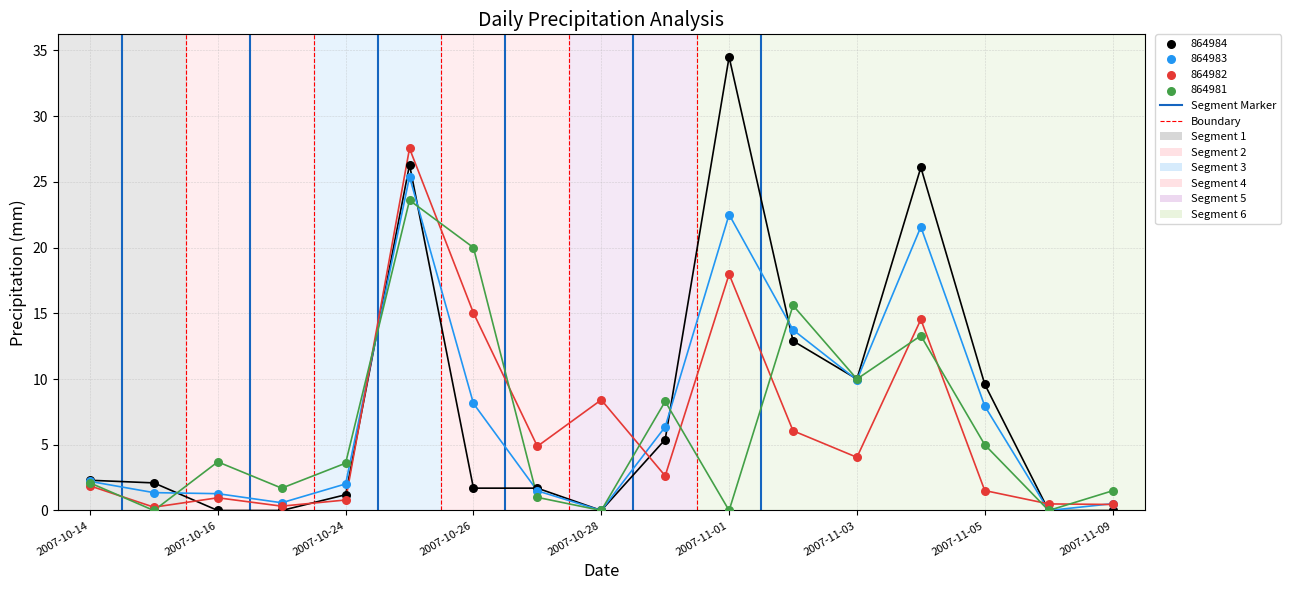

Which series reaches the maximum Y coordinate?

864984